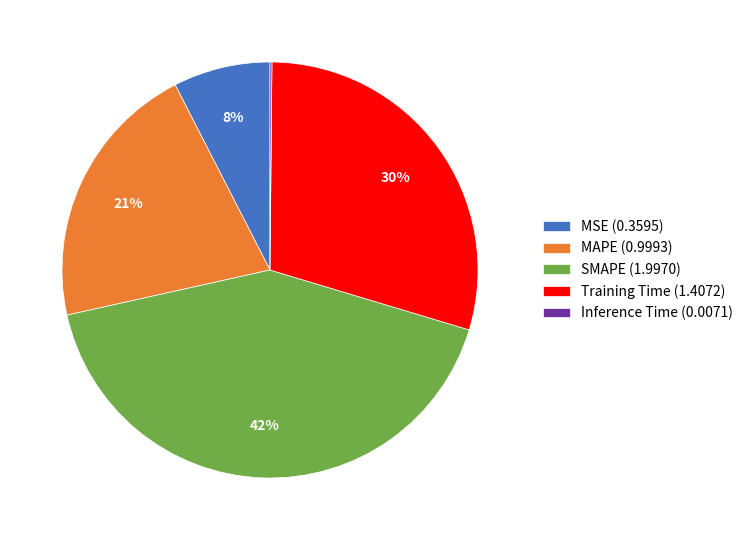

Is there a majority slice in this chart?

No